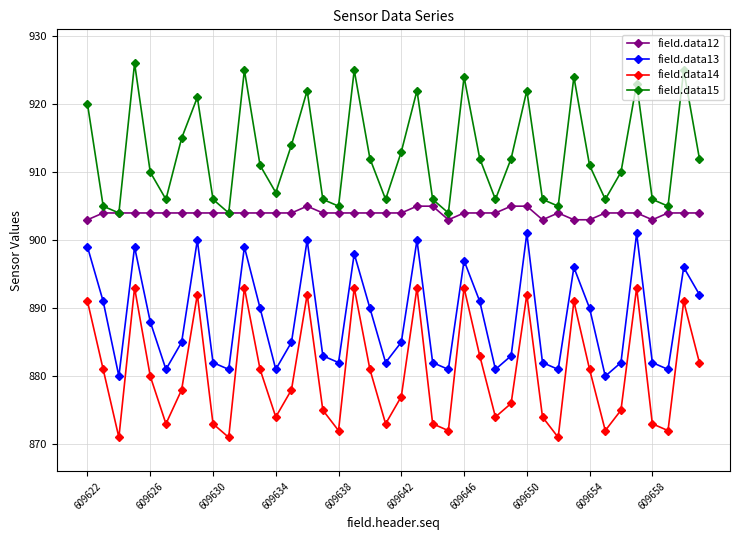

In field.data13, how many points are higher than both neighbors (excluding endpoints)?

11